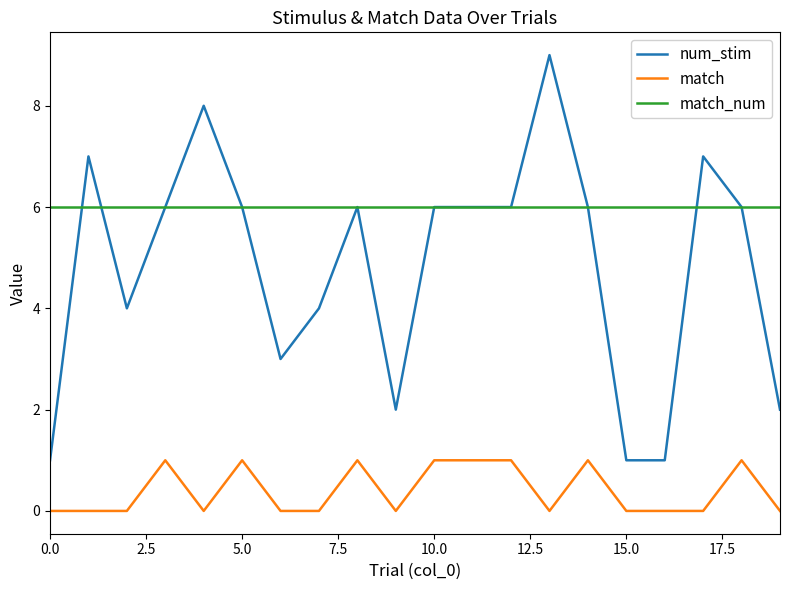

Reading left to right, what are all the values shown in this chart?

num_stim: 1	7	4	6	8	6	3	4	6	2	6	6	6	9	6	1	1	7	6	2
match: 0	0	0	1	0	1	0	0	1	0	1	1	1	0	1	0	0	0	1	0
match_num: 6	6	6	6	6	6	6	6	6	6	6	6	6	6	6	6	6	6	6	6